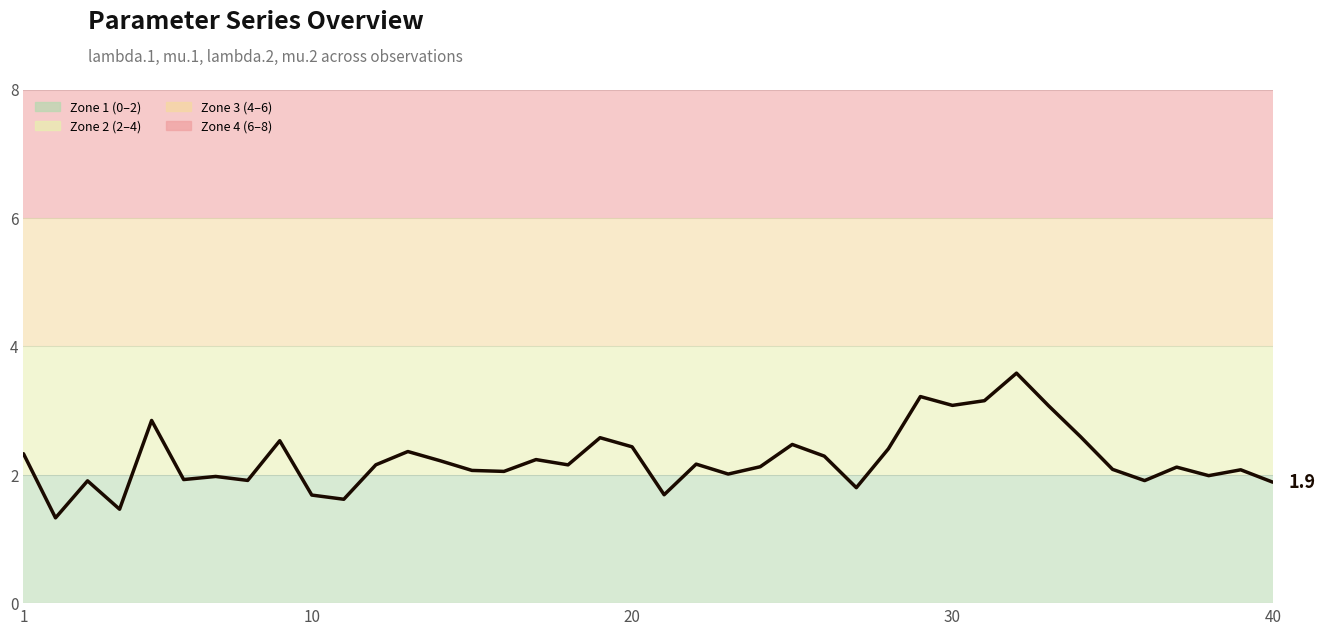

At which label does the data first exceed 2?

1